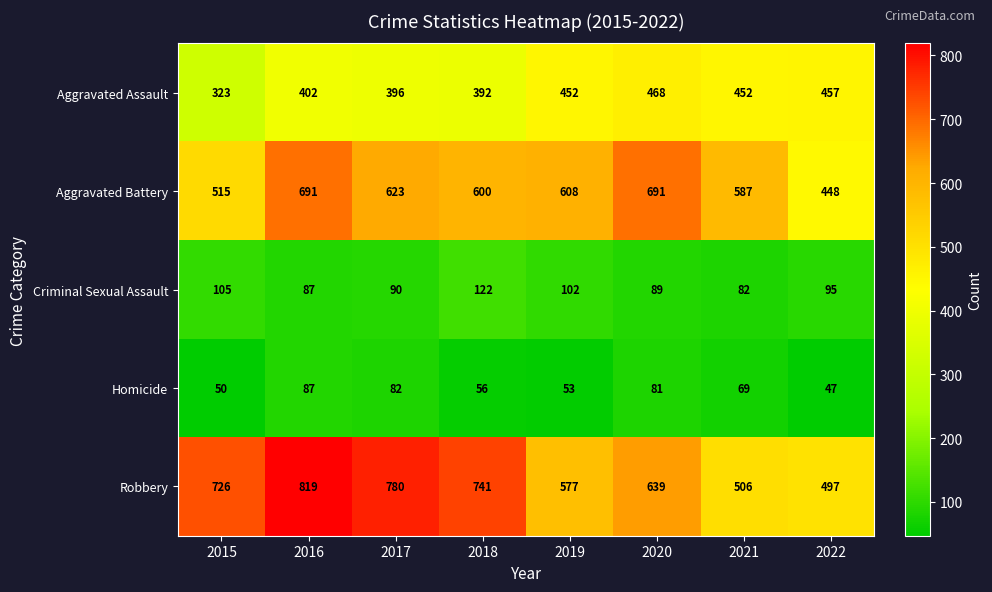

At which label does Robbery reach its peak?

2016